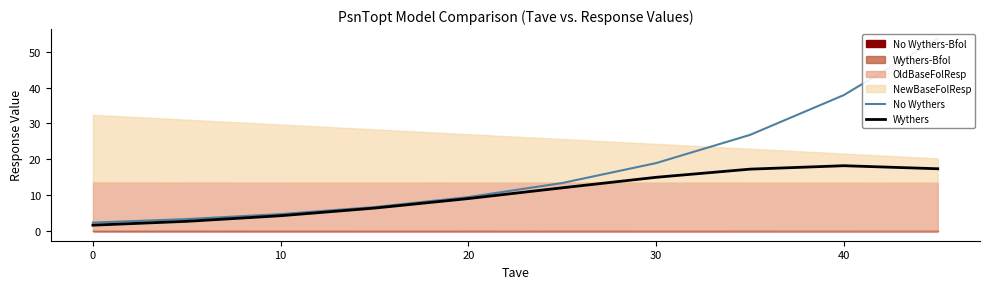

What is the lowest value of the Wythers series?

1.6